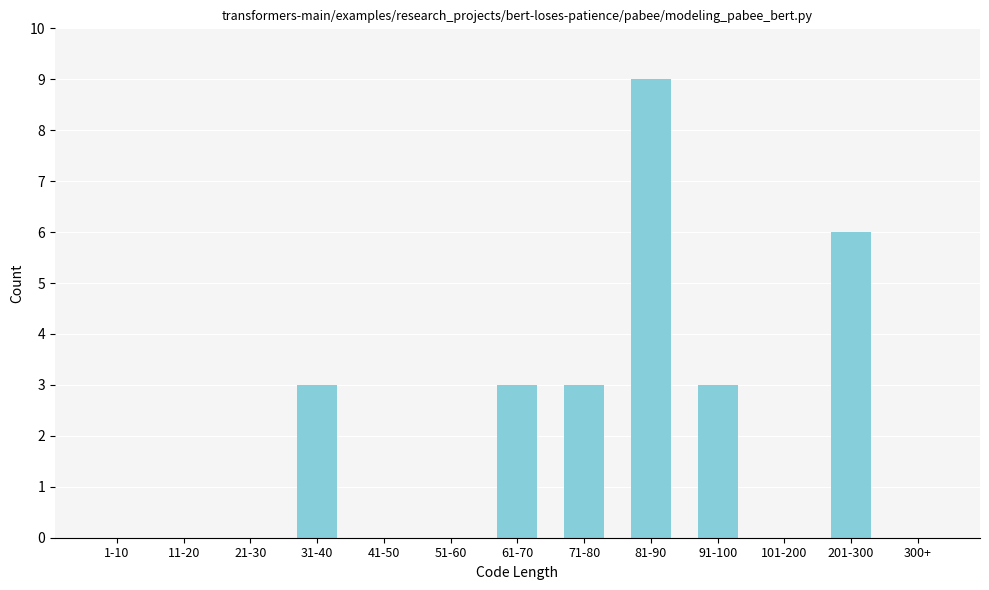

Reading left to right, transcribe all the data shown in this chart.

1-10=0	11-20=0	21-30=0	31-40=3	41-50=0	51-60=0	61-70=3	71-80=3	81-90=9	91-100=3	101-200=0	201-300=6	300+=0